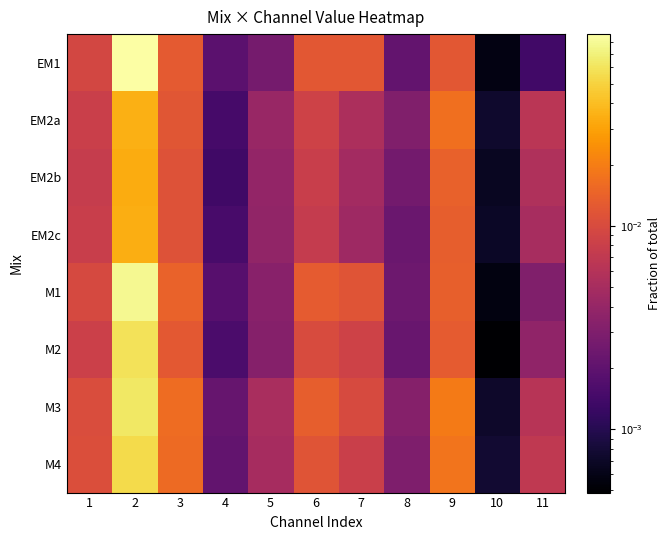

Between 1 and 3, which series saw the biggest shift?

M3